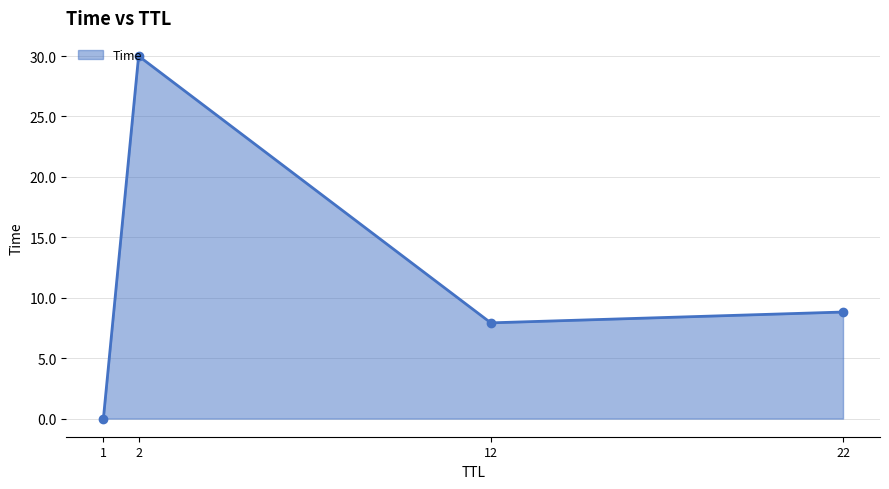

At which label is the value closest to 15?

22